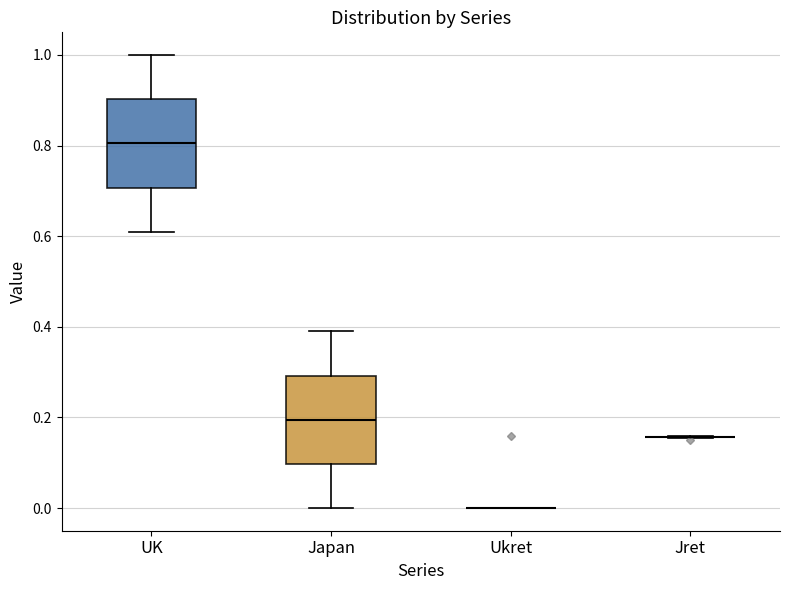

Reading left to right, transcribe this box plot: for each box, give where its median line is, the range the box spans, and where its two whiskers end, as read against the y-axis. The values are not printed on the chart, so give them approximately, as read against the axis.

UK: median 0.80, box 0.70 to 0.90, whiskers 0.62 to 1.00
Japan: median 0.20, box 0.10 to 0.30, whiskers 0.00 to 0.40
Ukret: box collapsed to a line at 0.00, whiskers 0.00 to 0.00
Jret: box collapsed to a line at 0.16, whiskers 0.16 to 0.16